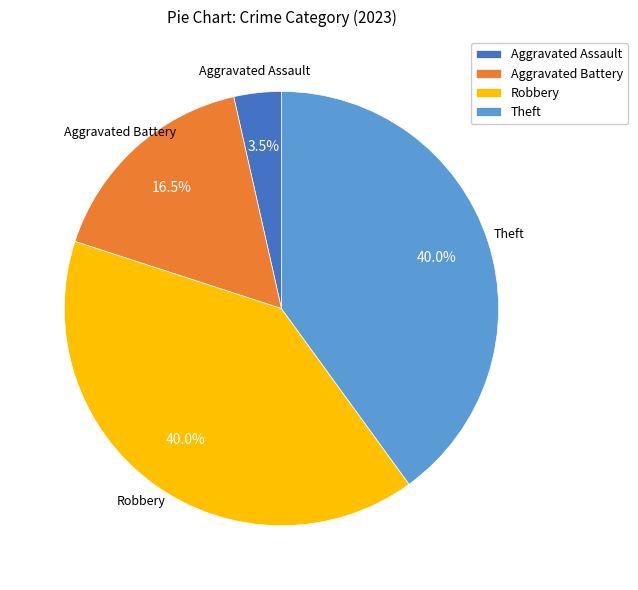

Is Robbery the majority of the pie?

No